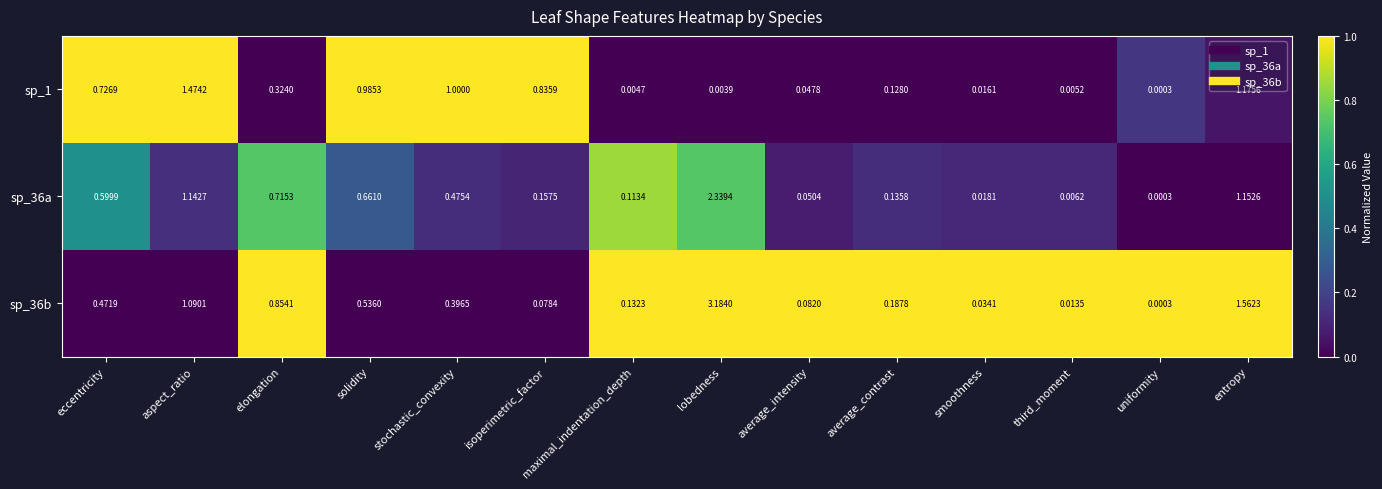

Is the value of sp_36a at entropy greater than the value of sp_36b at third_moment?

Yes